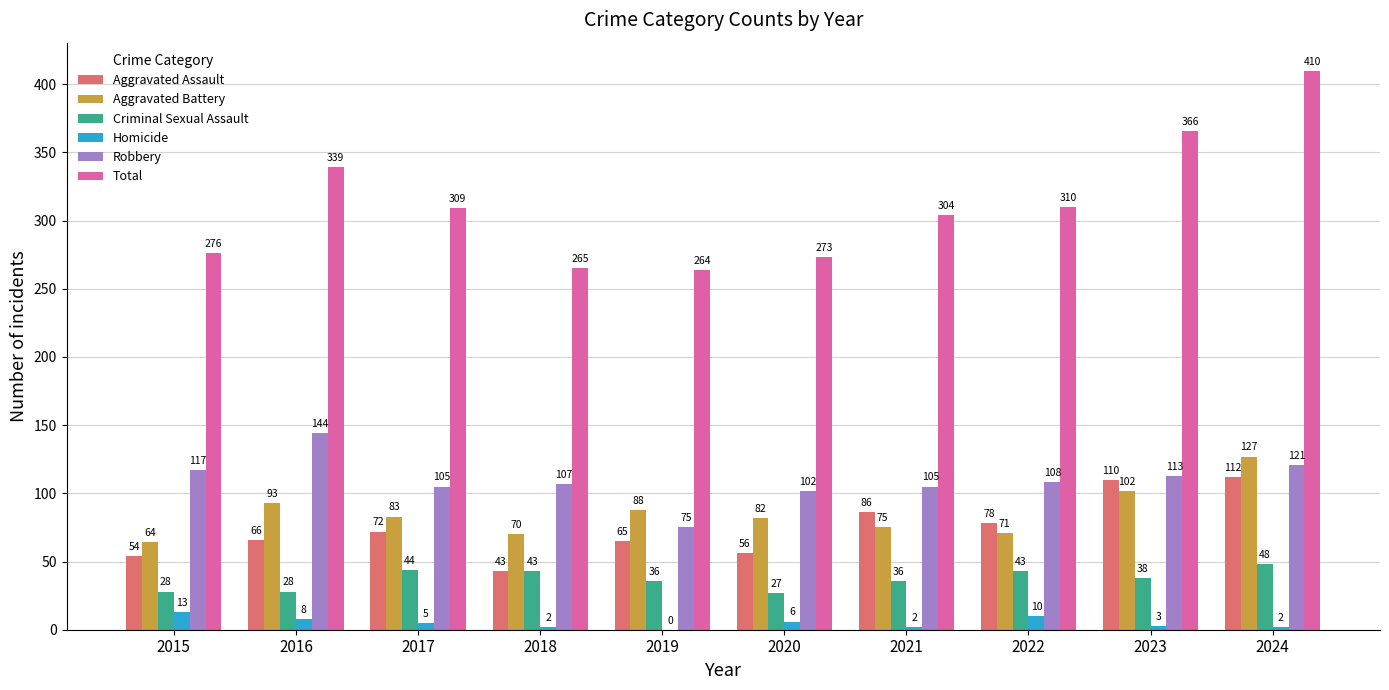

What are all the series names shown in the legend?

Aggravated Assault, Aggravated Battery, Criminal Sexual Assault, Homicide, Robbery, Total